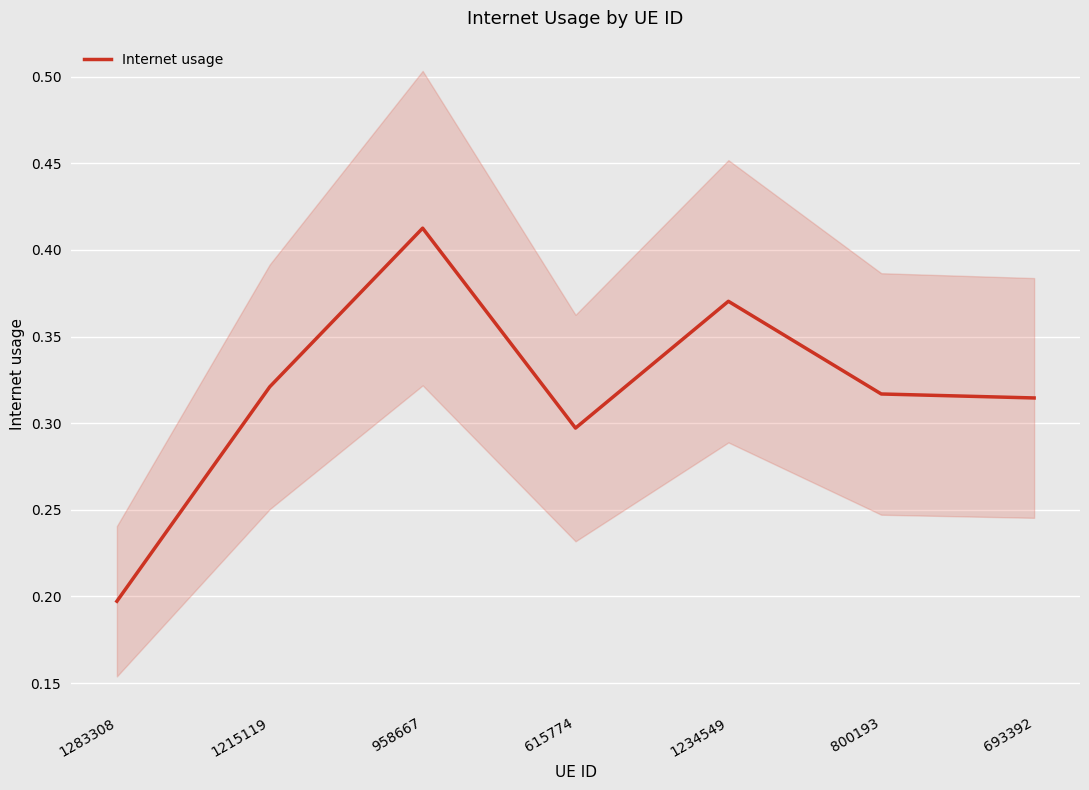

Rank the categories by value from highest to lowest.

958667, 1234549, 1215119, 800193, 693392, 615774, 1283308